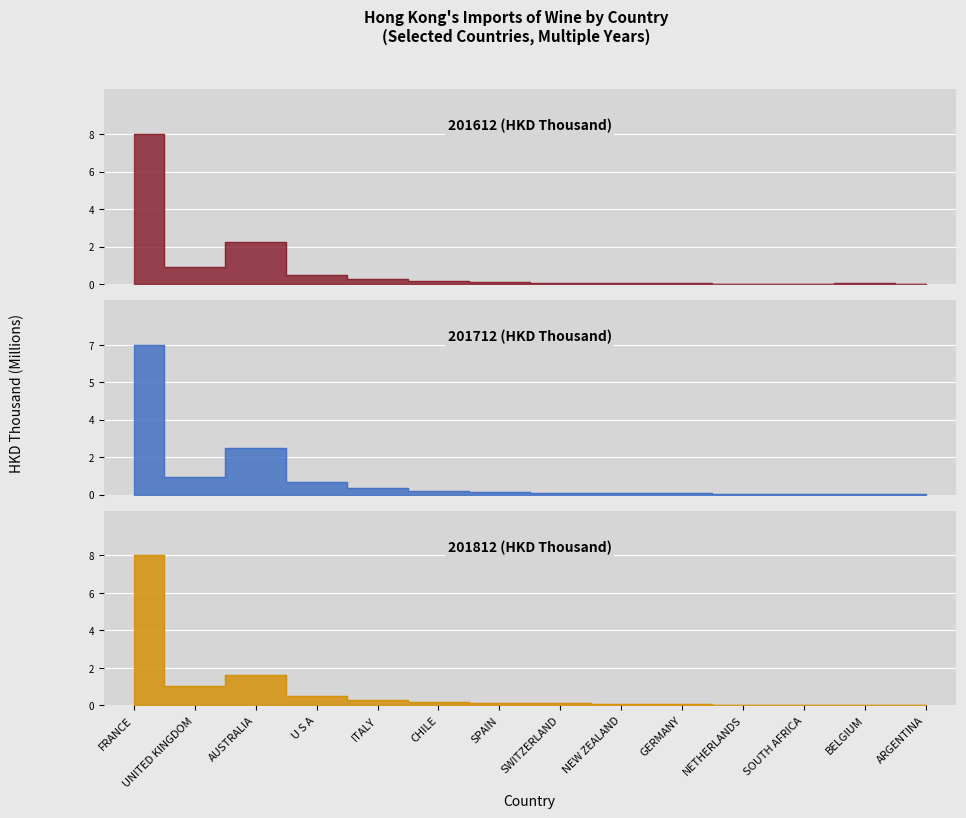

Reading left to right, list all the values displayed in this chart.

201612: 7.6	0.9	2.1	0.5	0.3	0.2	0.1	0.1	0.1	0.1	0.0	0.0	0.0	0.0
201712: 7.1	0.9	2.2	0.6	0.3	0.2	0.1	0.1	0.1	0.1	0.0	0.0	0.0	0.0
201812: 7.8	1.0	1.6	0.5	0.3	0.2	0.1	0.1	0.1	0.1	0.0	0.0	0.0	0.0